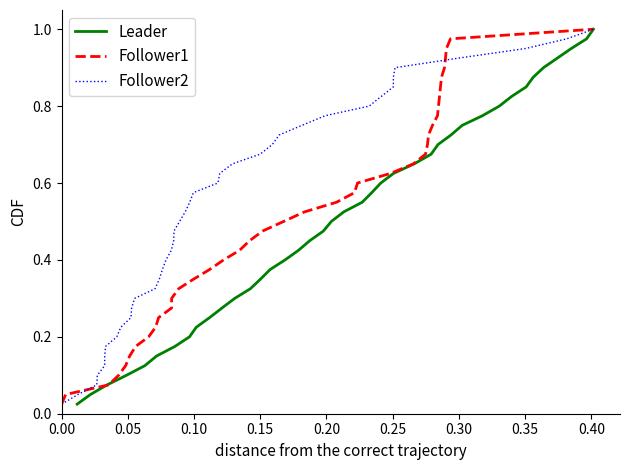

Which series has the largest total across all categories?

Leader